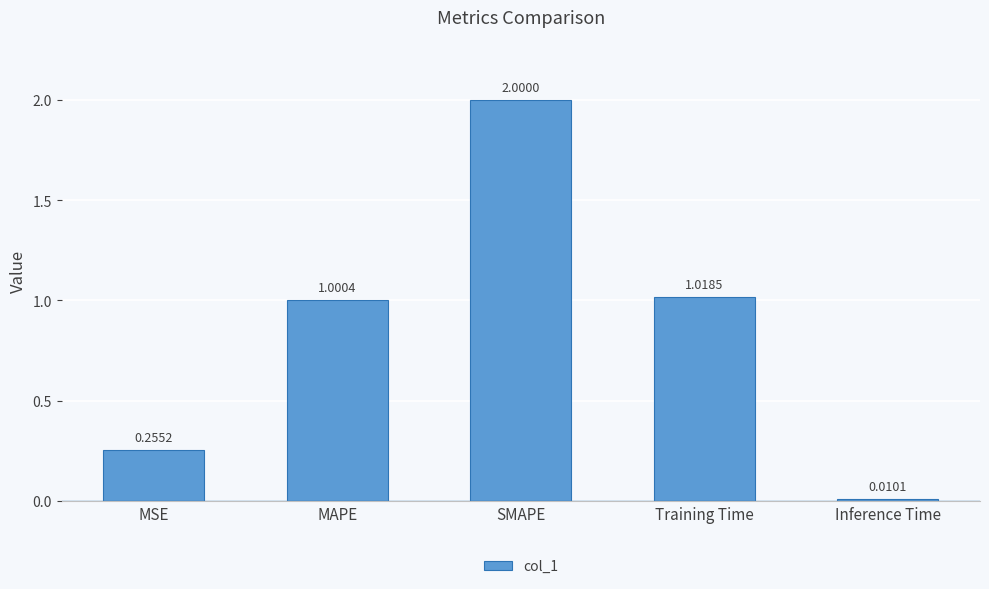

What is the difference between the maximum and second lowest values?

1.7